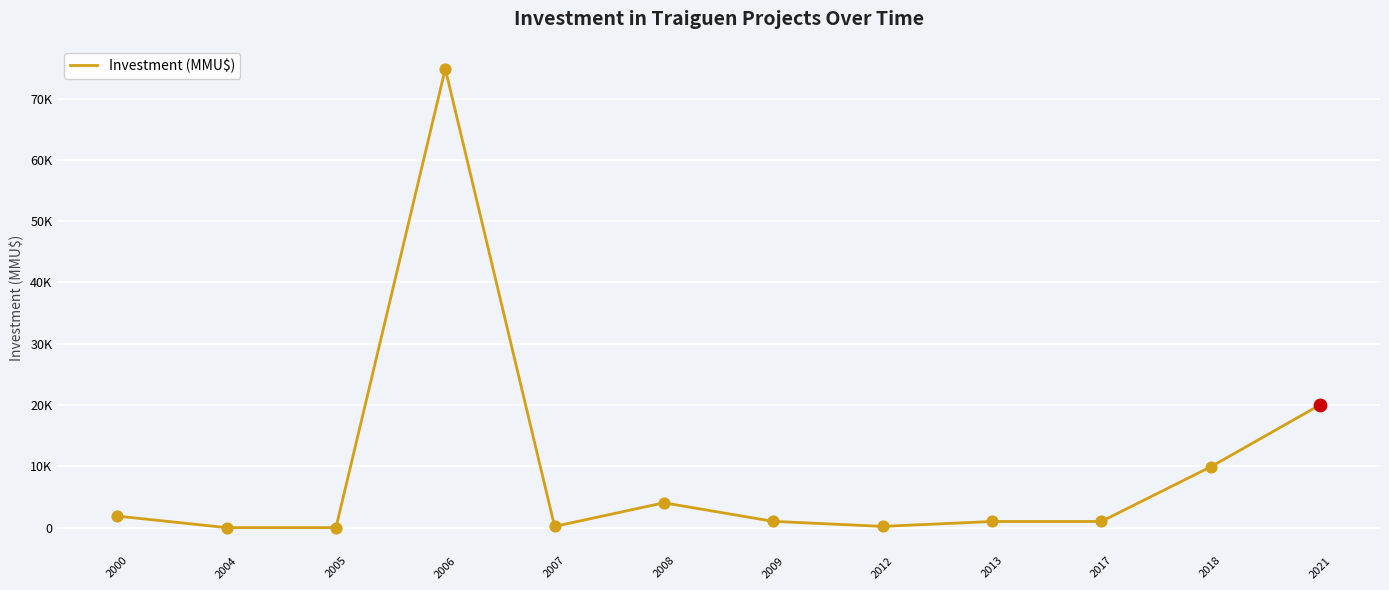

What is the ratio of the value at 2021 to the value at 2018?

2.0